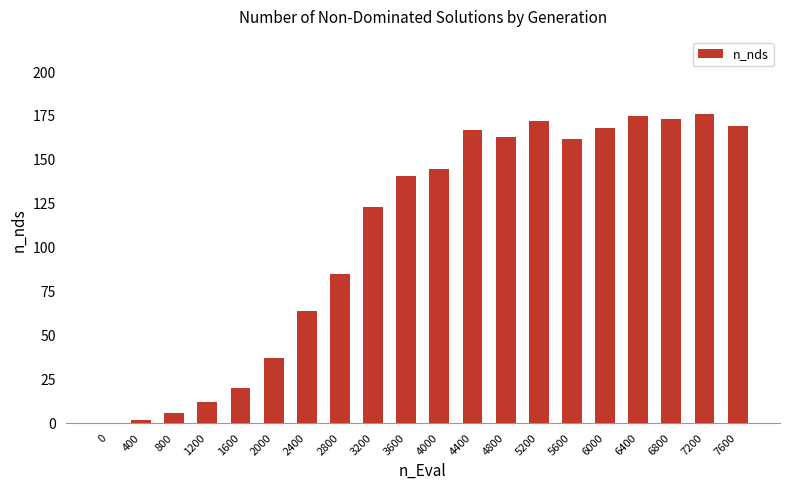

What is the greatest value displayed?

176